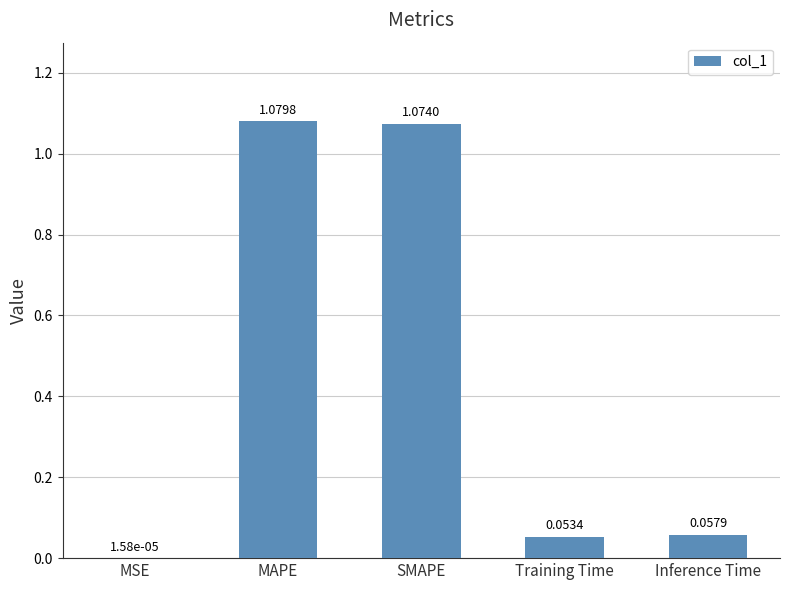

What is the change in value from MSE to Inference Time?

+0.1